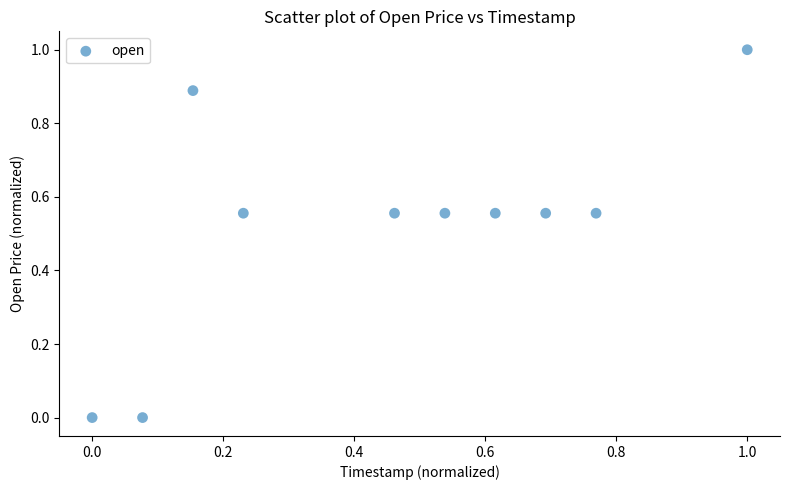

What is the average X value?

0.5